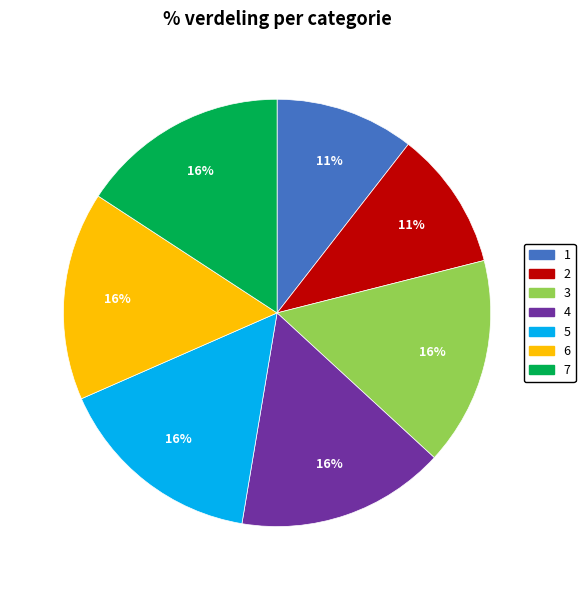

True or false: 2 accounts for 1% of the total.

False